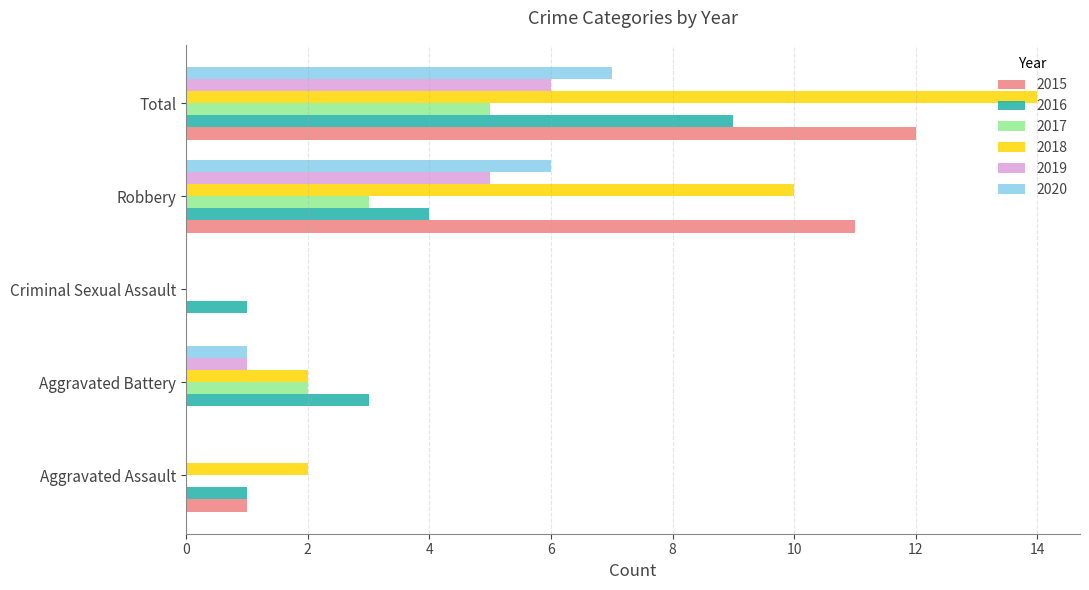

Is it true that 2018 equals 2 at Robbery?

False